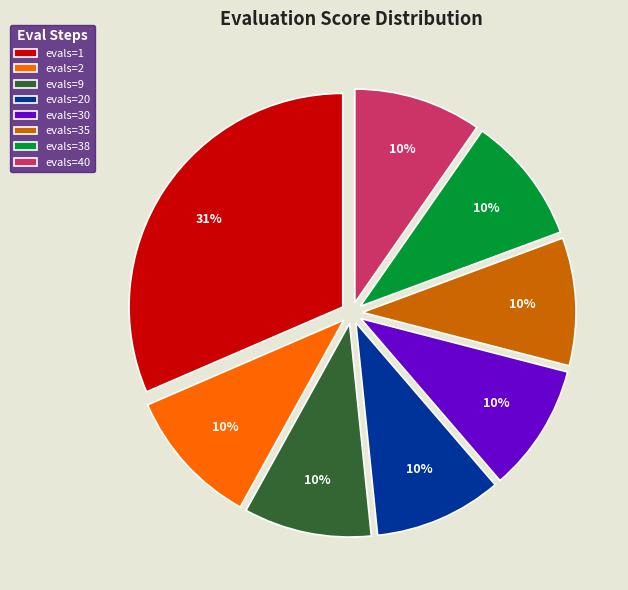

What is the largest slice in the pie chart?

evals=1